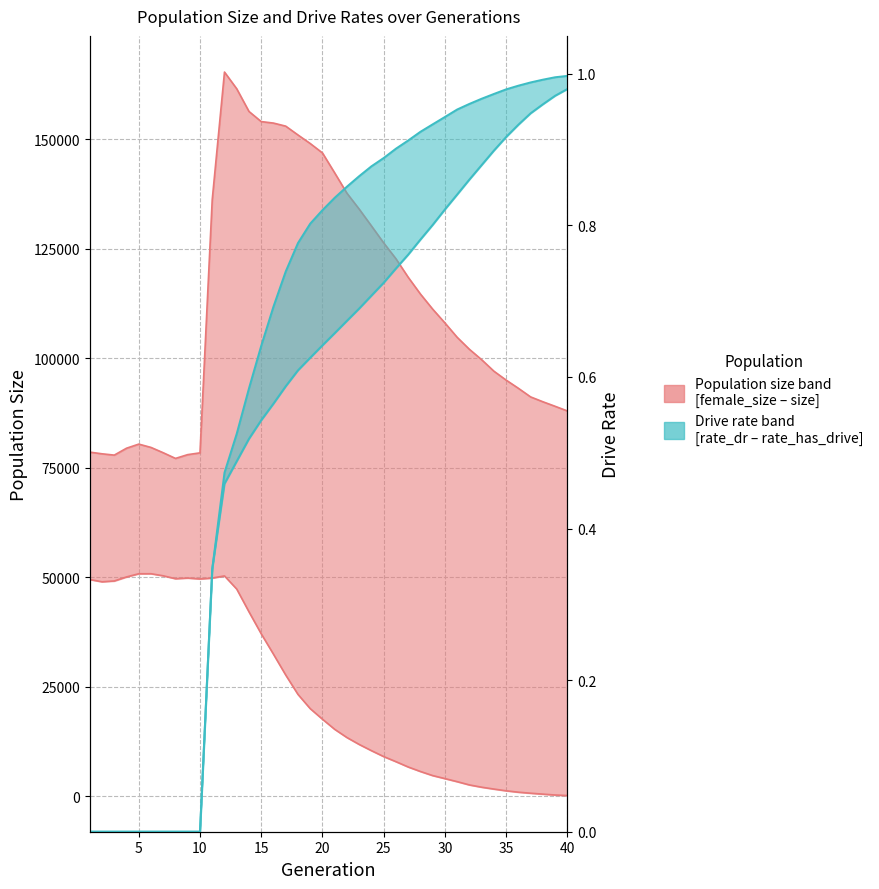

What is the difference between the maximum and minimum values in the size series?

88187.0